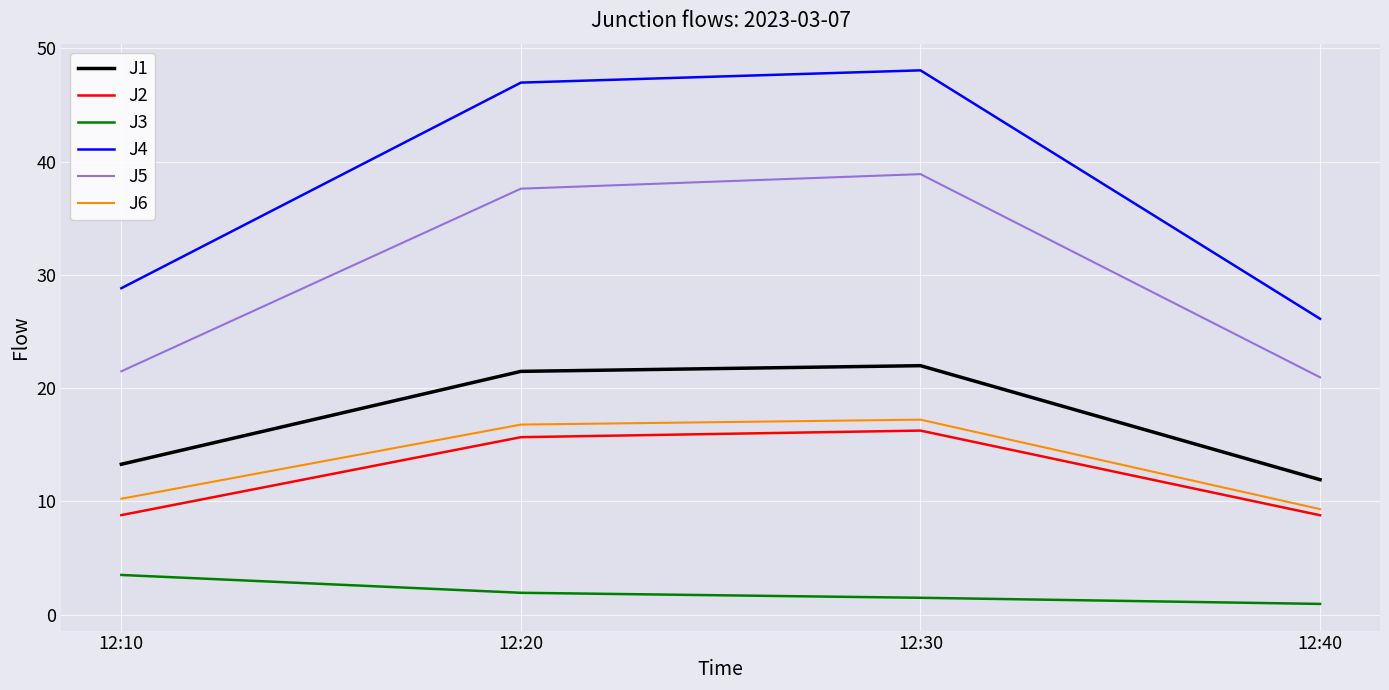

At 12:20, list the series in order from largest to smallest.

J4, J5, J1, J6, J2, J3